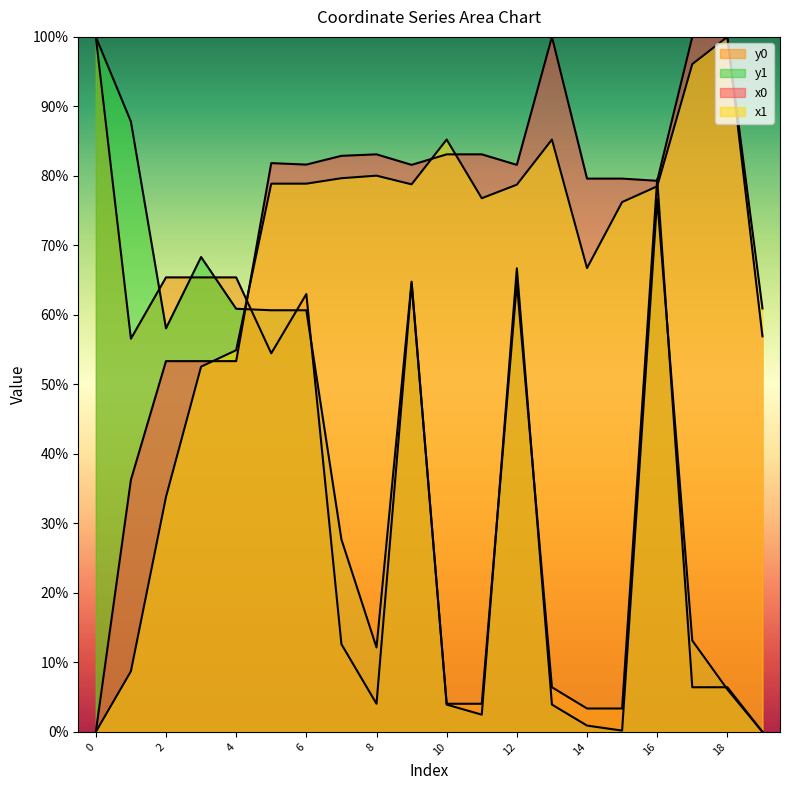

What is the difference between the maximum and minimum values in the y0 series?

100.0